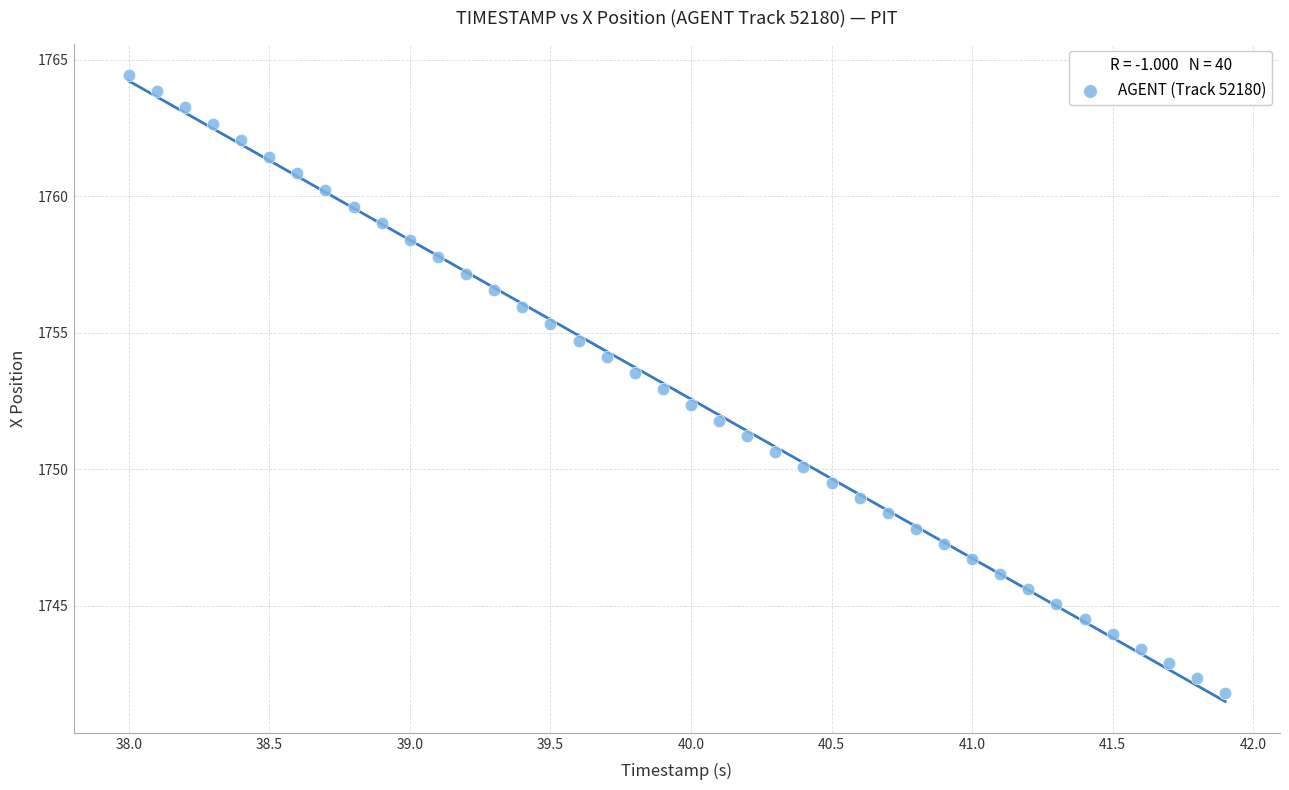

What is the range of Y values (max minus min)?

22.6